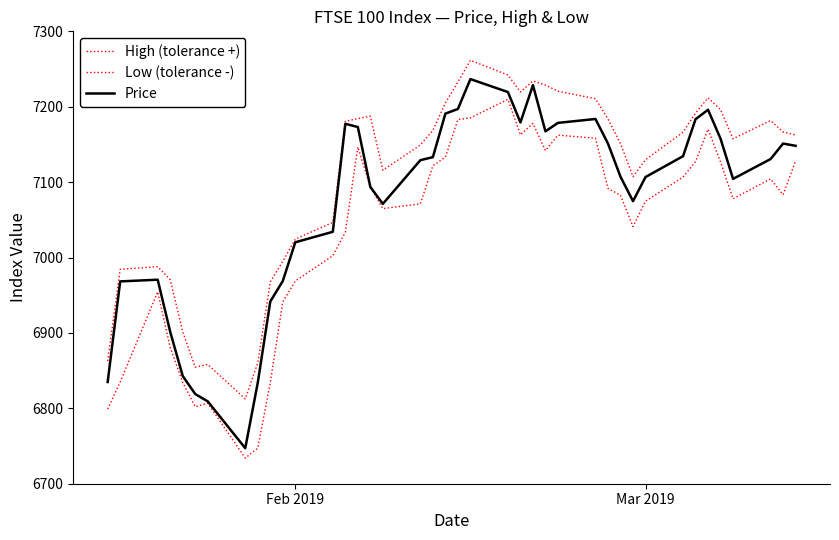

True or false: High (tolerance +) and Price cross at least once.

False